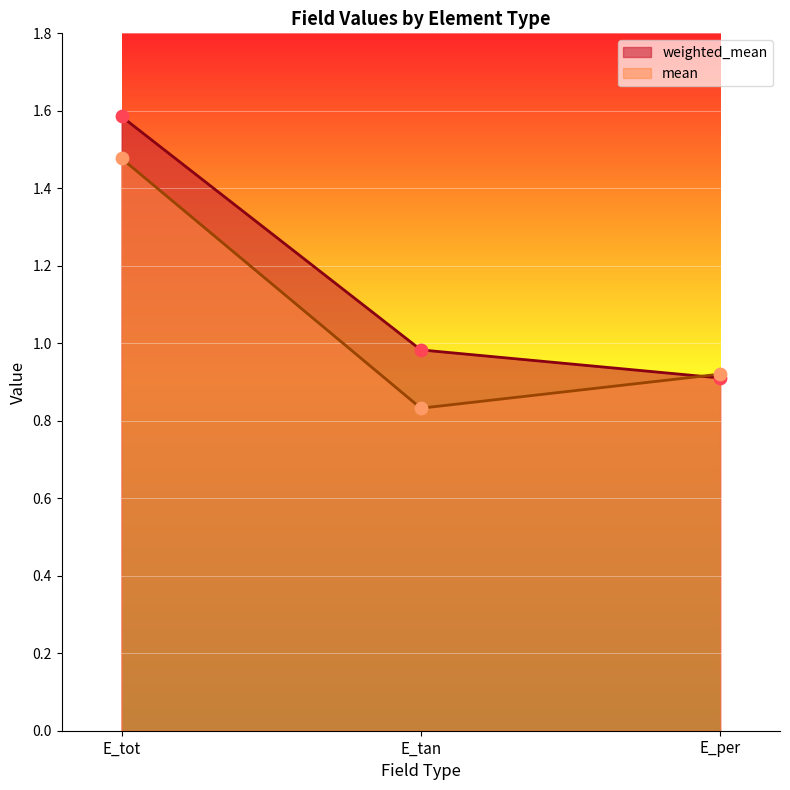

Which series reaches the minimum Y coordinate?

mean